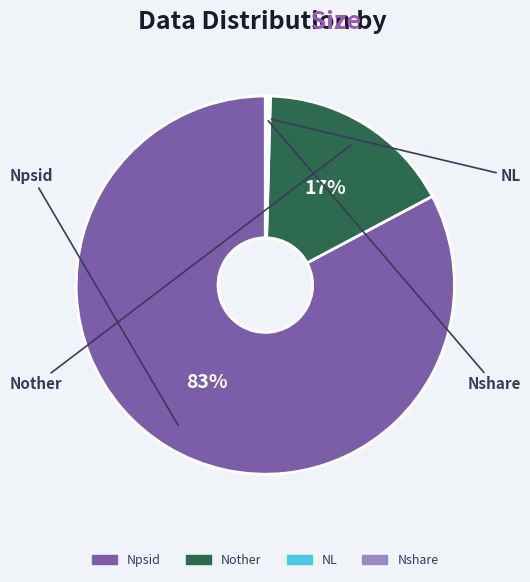

Is Npsid the majority of the pie?

Yes